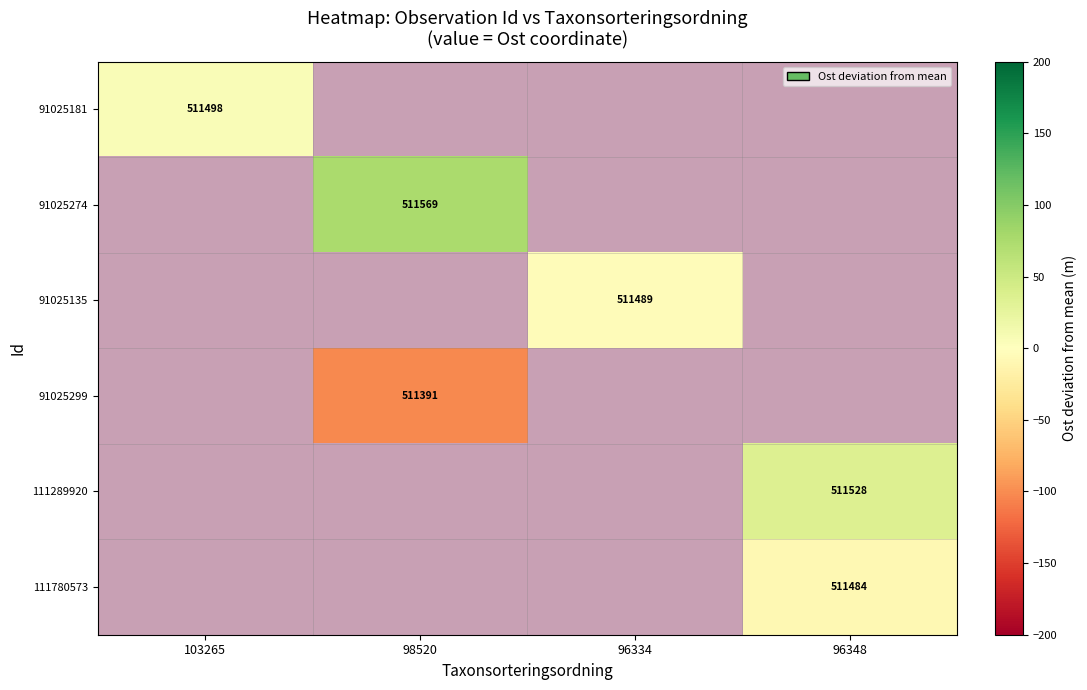

Is the value of 111289920 at 96348 greater than the value of 111780573 at 96348?

Yes